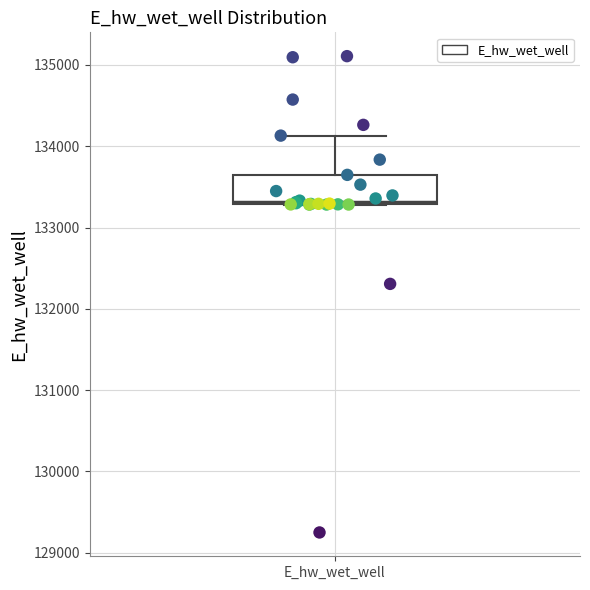

Transcribe this box plot: give where the median line is, the range the box spans, and where the two whiskers end, as read against the y-axis. The values are not printed on the chart, so give them approximately, as read against the axis.

median 133300, box 133300 to 133600, whiskers 133300 to 134100